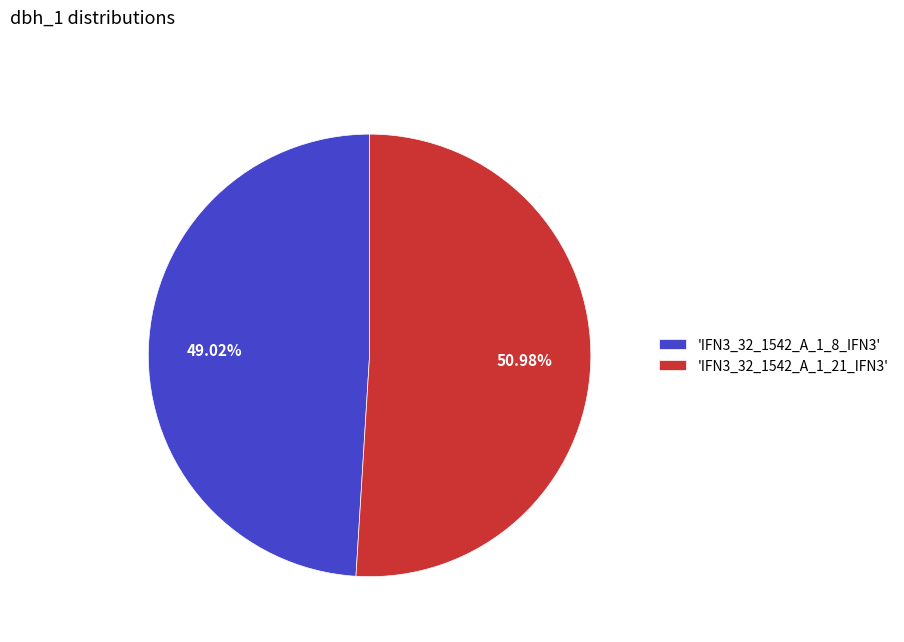

Which has a higher value, 'IFN3_32_1542_A_1_8_IFN3' or 'IFN3_32_1542_A_1_21_IFN3'?

'IFN3_32_1542_A_1_21_IFN3'